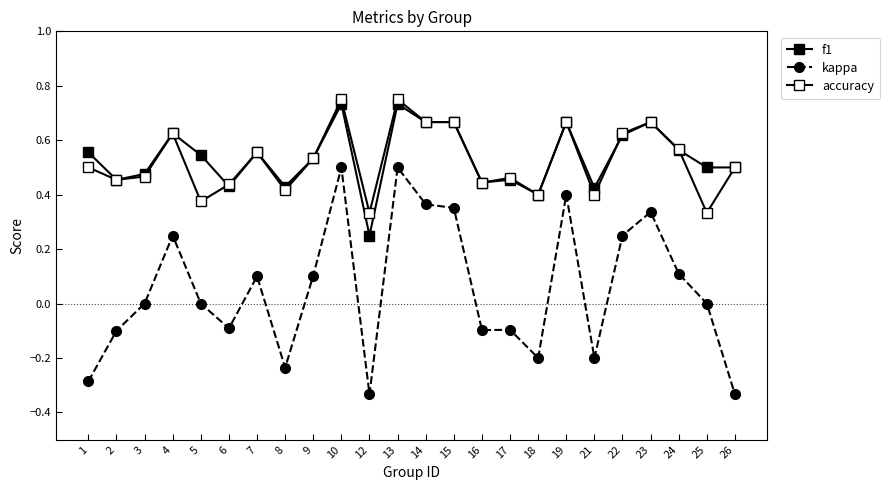

Count the number of data series in this chart.

3